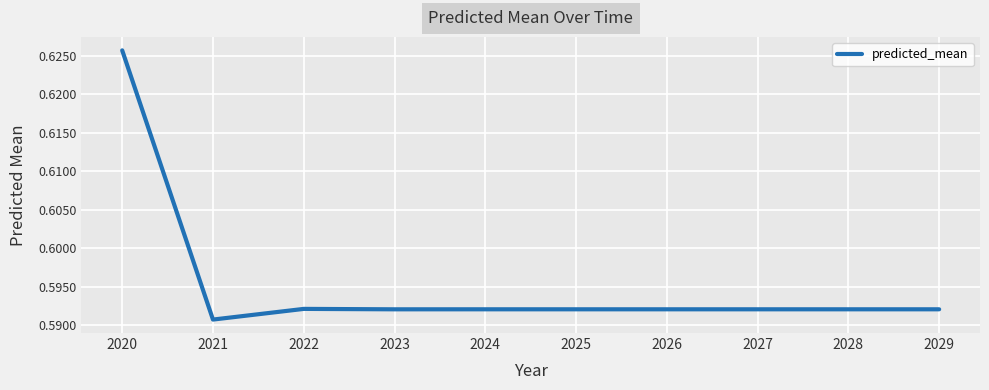

At which category does the data reach its first local valley?

2021